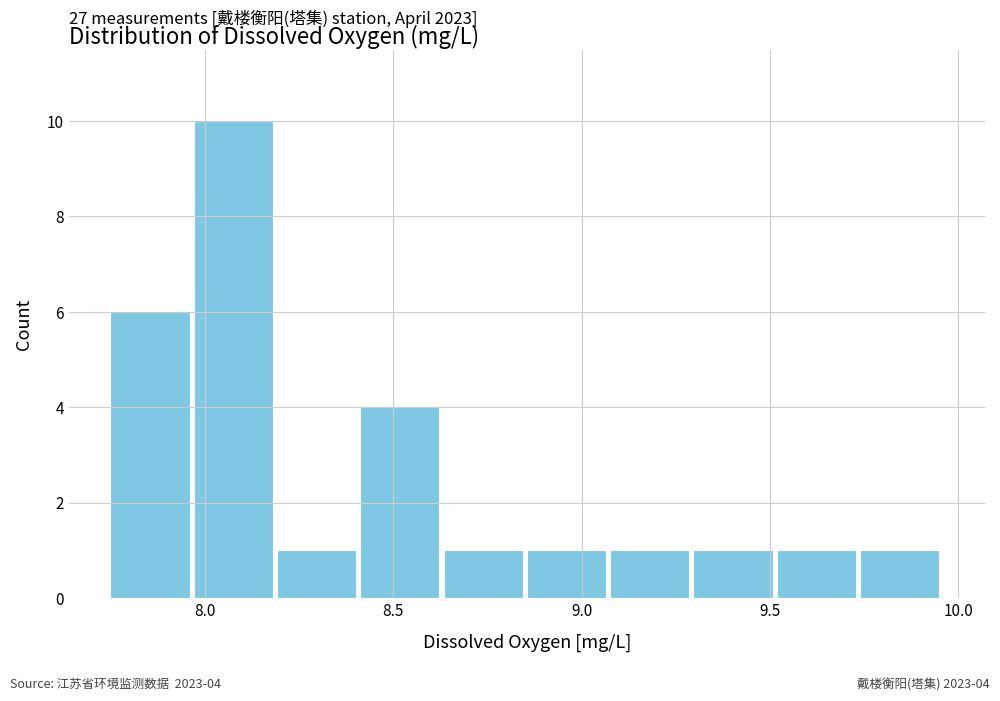

Over which range of the x-axis is the bar tallest?

7.95 to 8.20